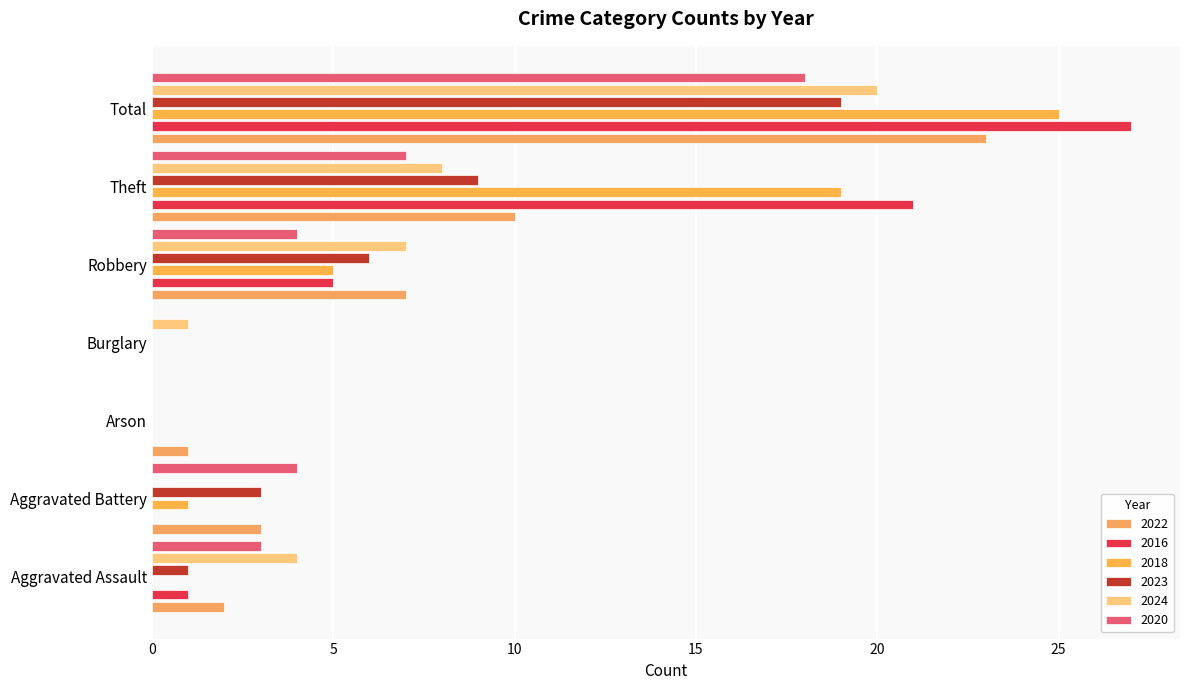

Reading right to left, transcribe all the data shown in this chart.

2022: Total=23	Theft=10	Robbery=7	Burglary=0	Arson=1	Aggravated Battery=3	Aggravated Assault=2
2016: Total=27	Theft=21	Robbery=5	Burglary=0	Arson=0	Aggravated Battery=0	Aggravated Assault=1
2018: Total=25	Theft=19	Robbery=5	Burglary=0	Arson=0	Aggravated Battery=1	Aggravated Assault=0
2023: Total=19	Theft=9	Robbery=6	Burglary=0	Arson=0	Aggravated Battery=3	Aggravated Assault=1
2024: Total=20	Theft=8	Robbery=7	Burglary=1	Arson=0	Aggravated Battery=0	Aggravated Assault=4
2020: Total=18	Theft=7	Robbery=4	Burglary=0	Arson=0	Aggravated Battery=4	Aggravated Assault=3